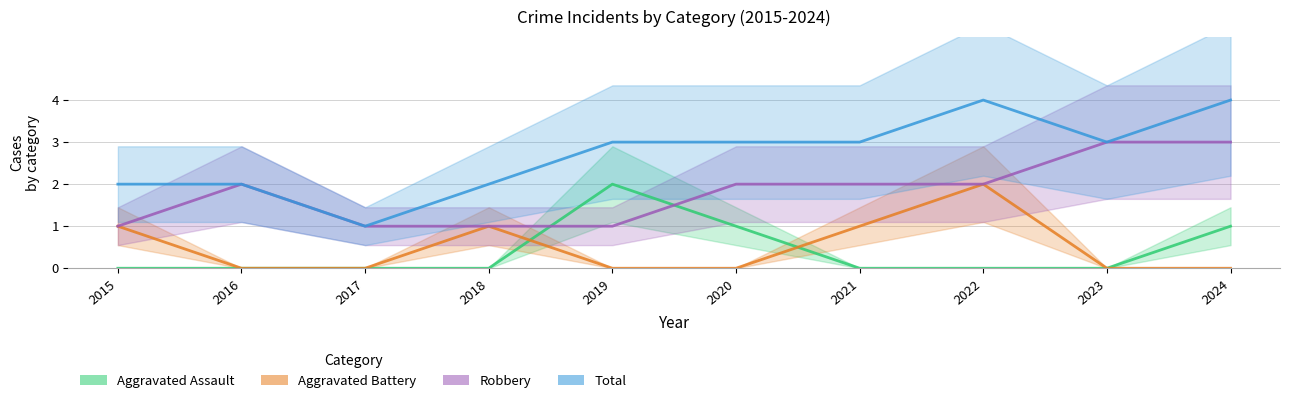

How many values in the Total series exceed 3?

2